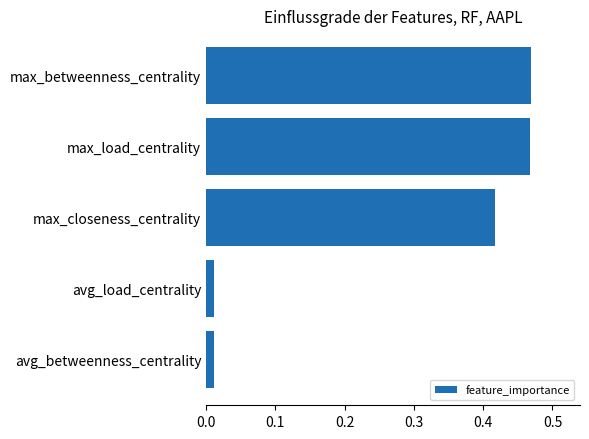

Which has a higher value, avg_load_centrality or max_betweenness_centrality?

max_betweenness_centrality